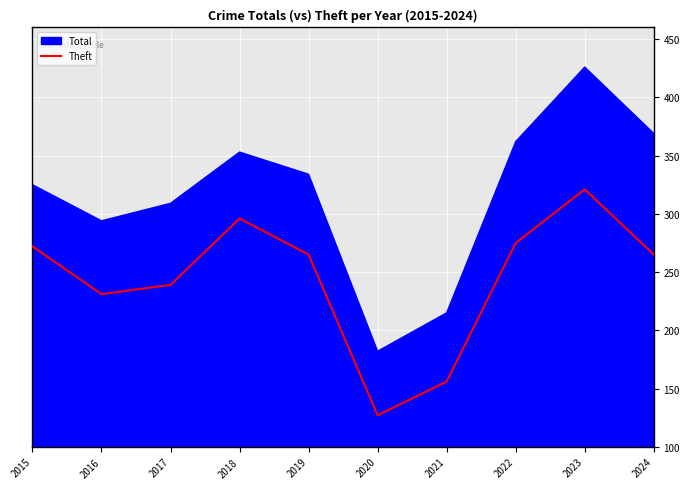

What is the approximate value at 2016, to the nearest 50?

250